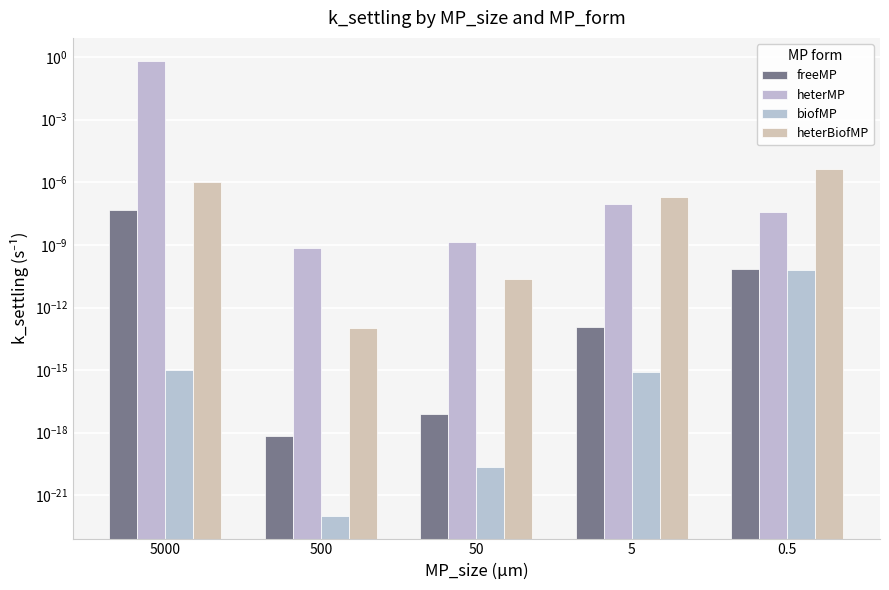

What is the maximum value shown in the chart?

0.7